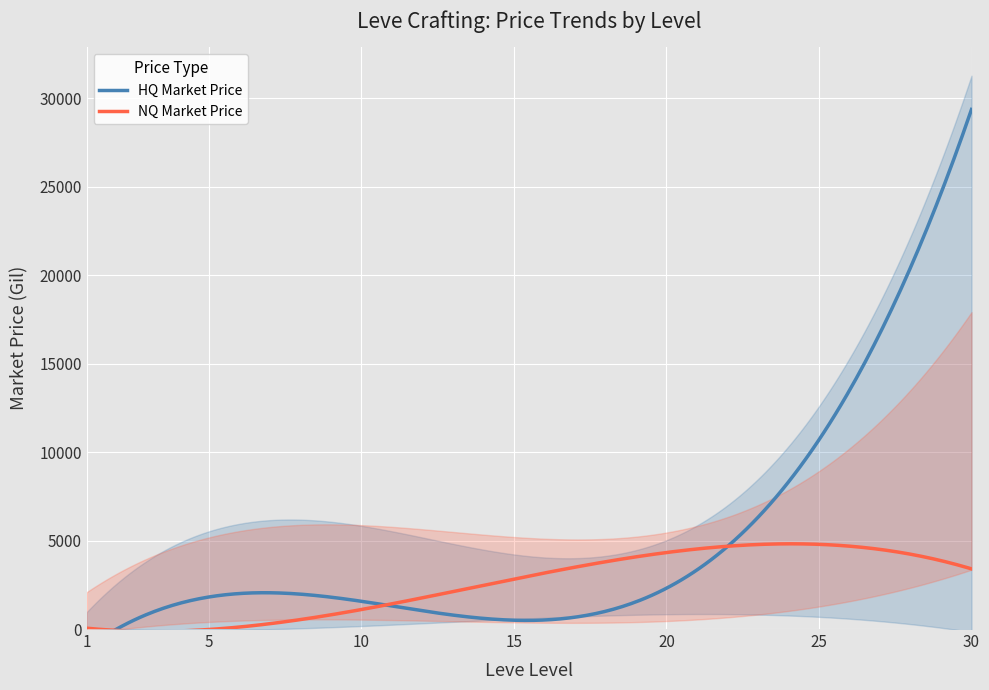

Which series has the largest total across all categories?

Leve EXP (HQ Price)